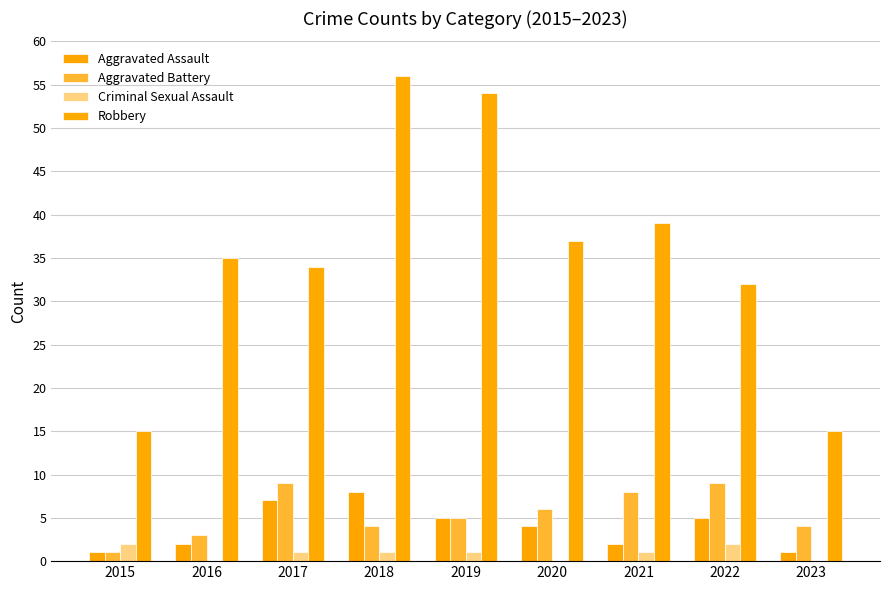

Which series has the largest range (max minus min)?

Robbery